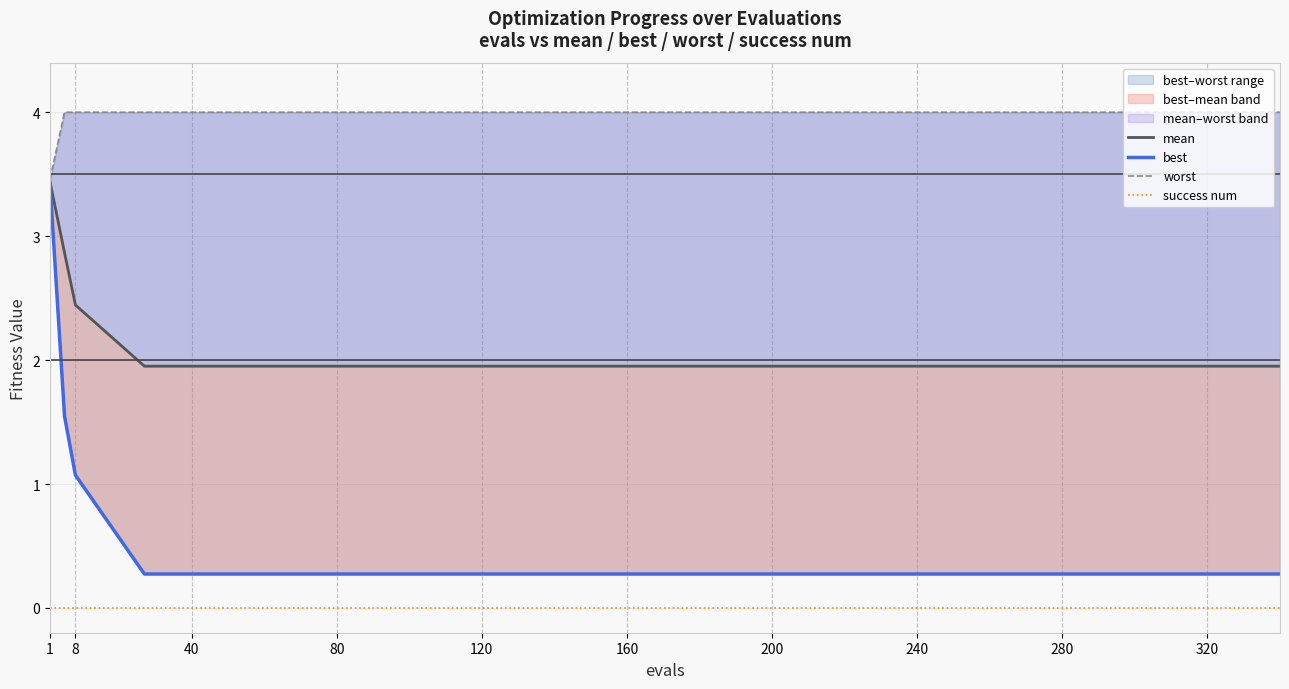

True or false: success num has more than 1 points higher than both neighbors.

False